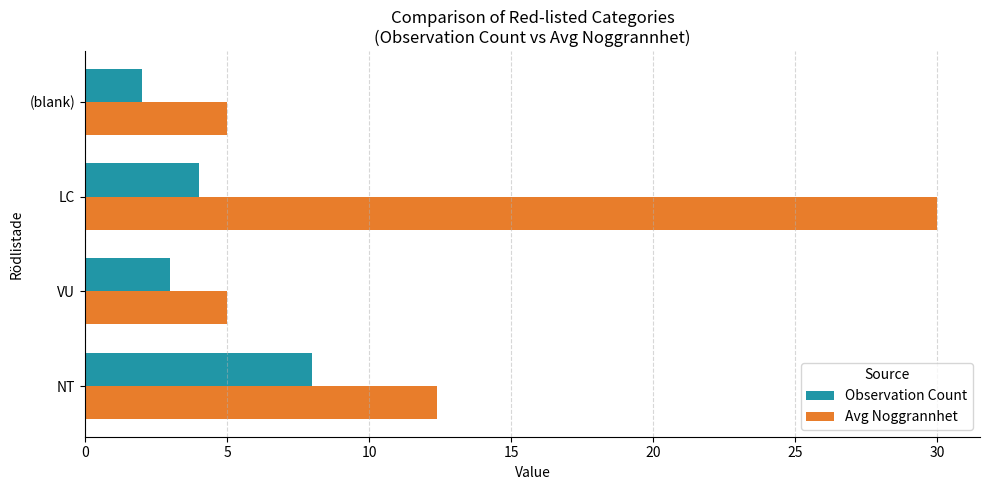

Count the Observation Count values in the range 3 to 8.

3